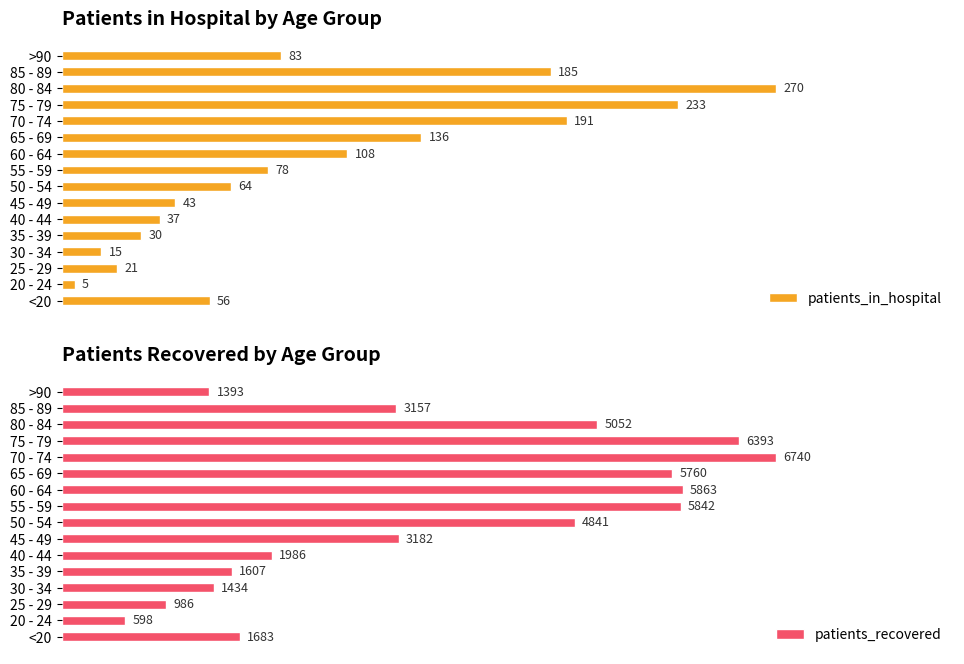

How many data points in patients_recovered are less than 3182?

8